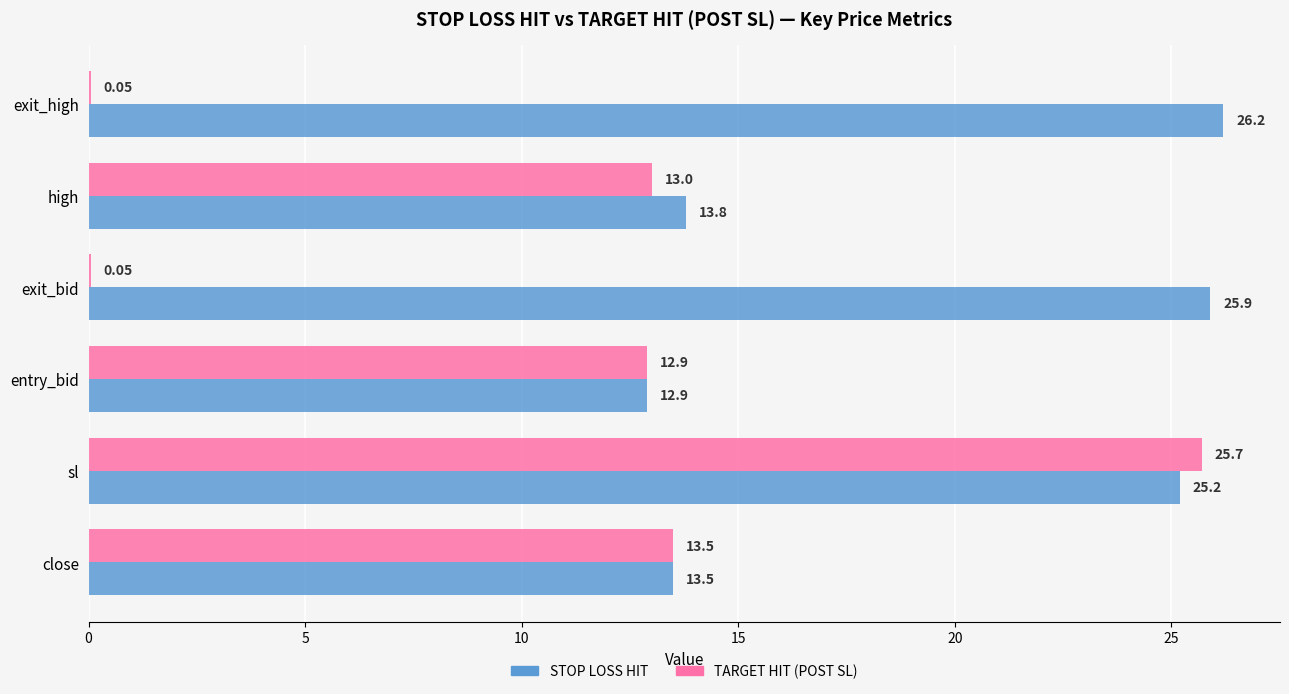

At which label is STOP LOSS HIT closest to 19?

high